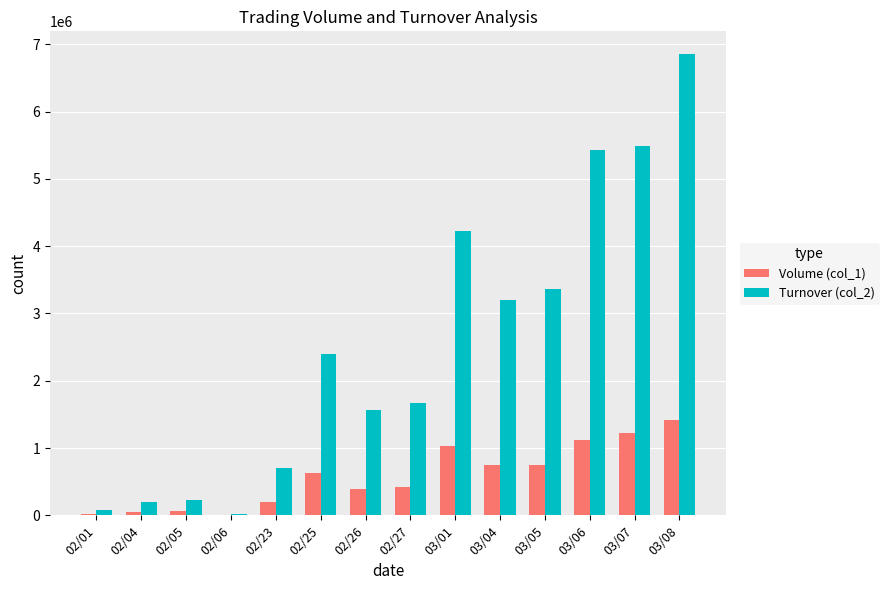

What is the greatest value displayed?

6851440